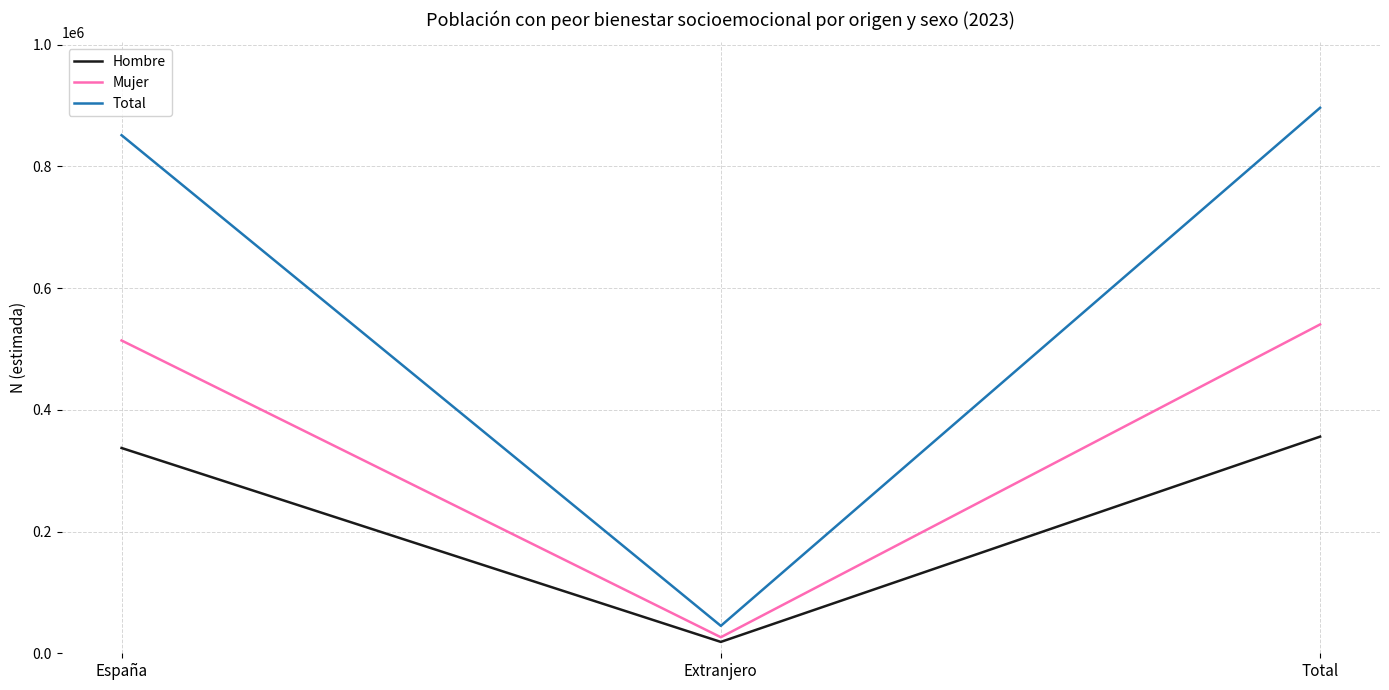

What is the total value across all series at Total?

1792284